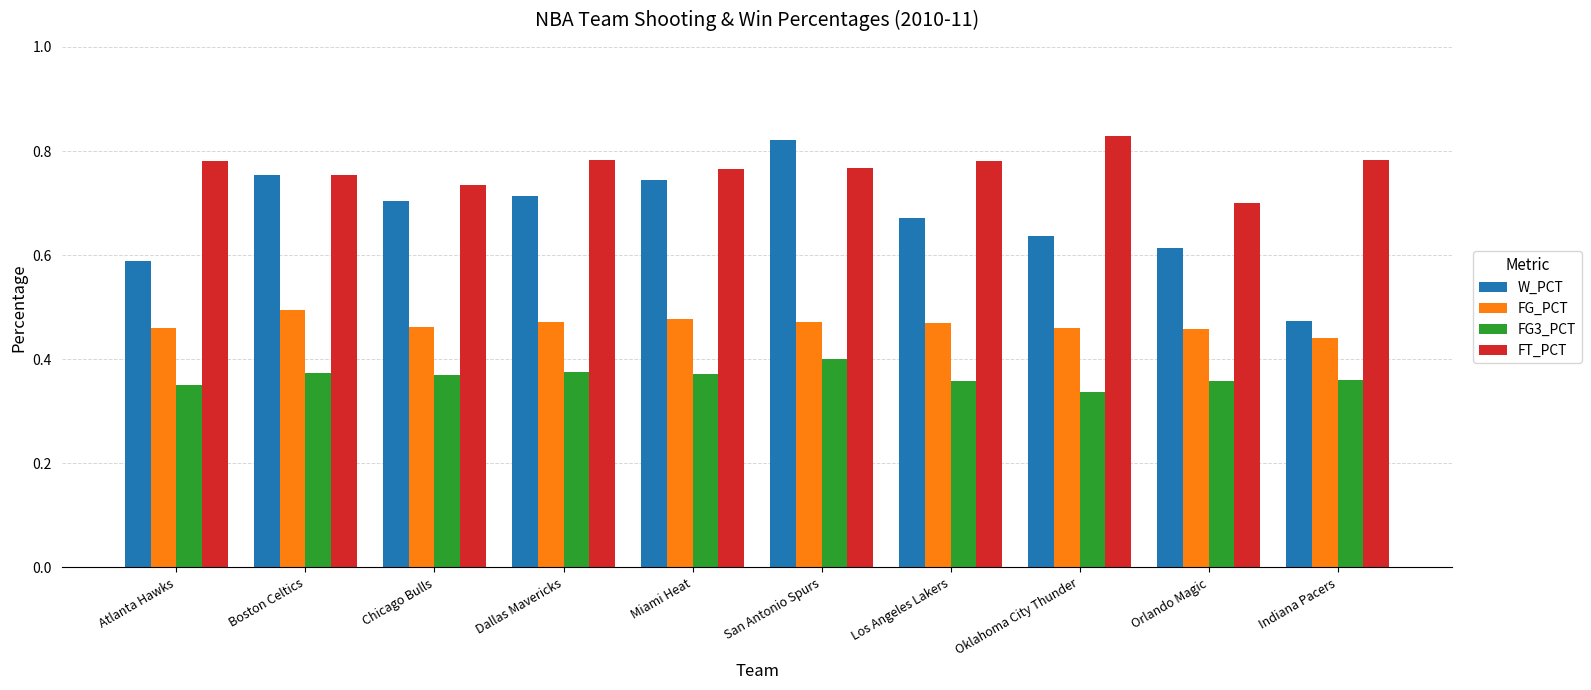

True or false: FG_PCT has a value of 0.3 at Oklahoma City Thunder.

False